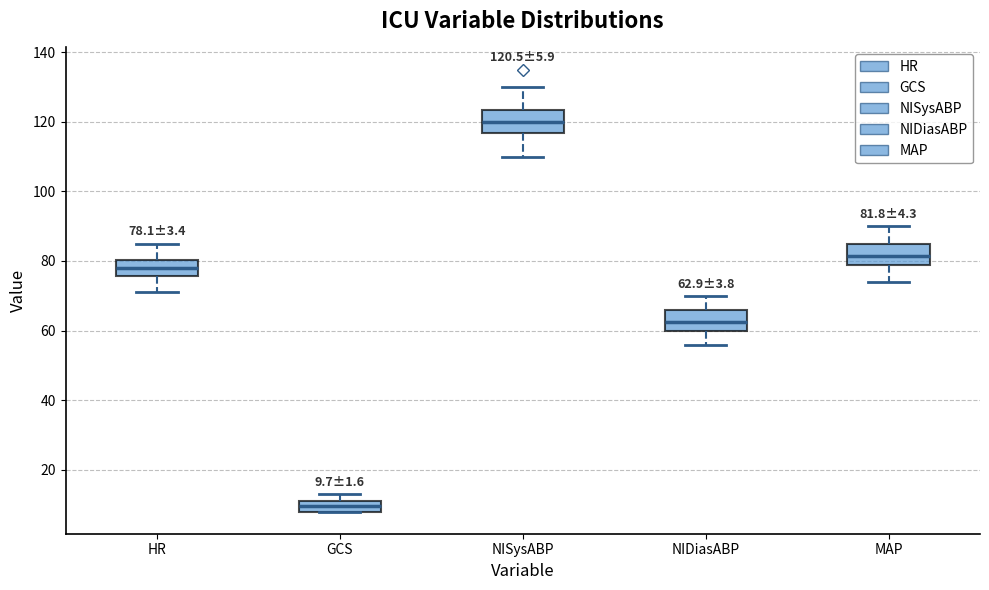

Which box has the lowest median line?

GCS